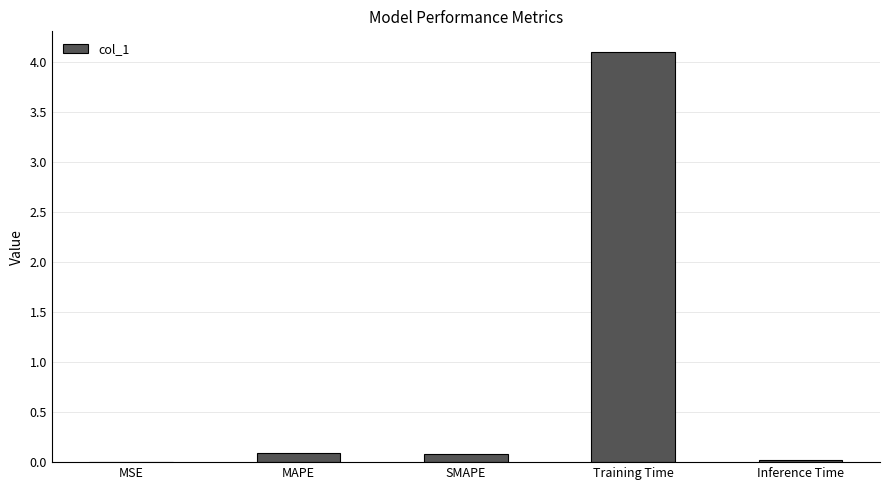

Which category has the highest value across all series?

Training Time